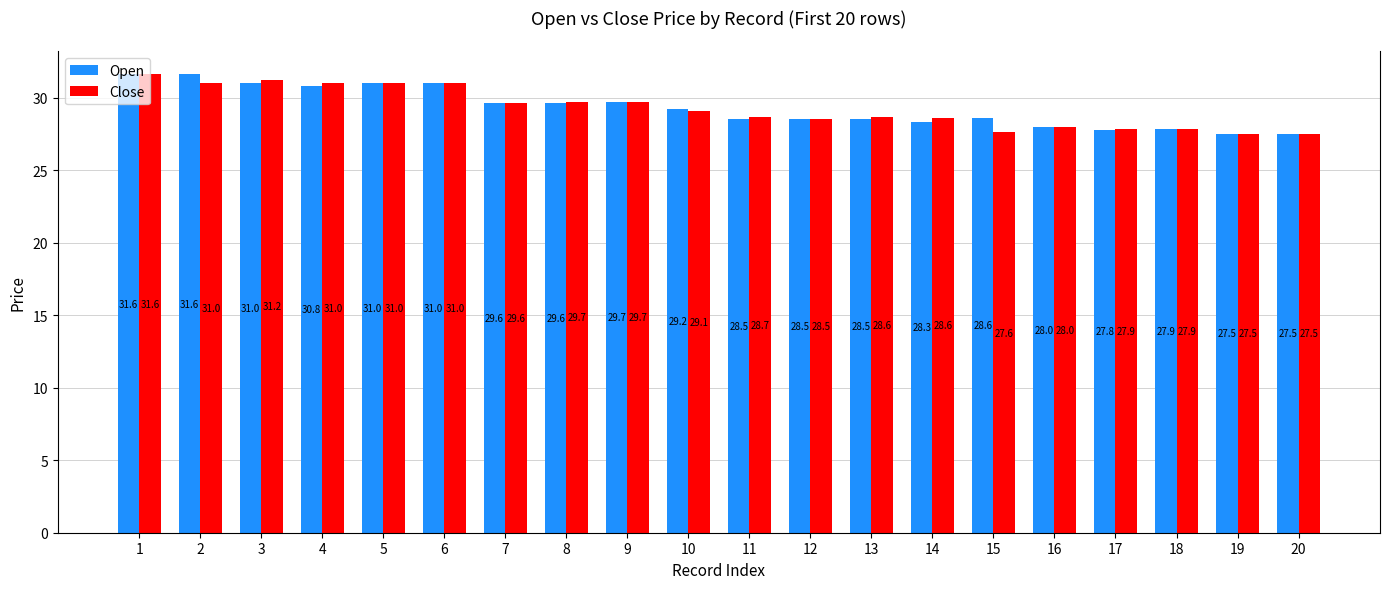

What is the value of the Open bar at the 7th from the left?

29.6